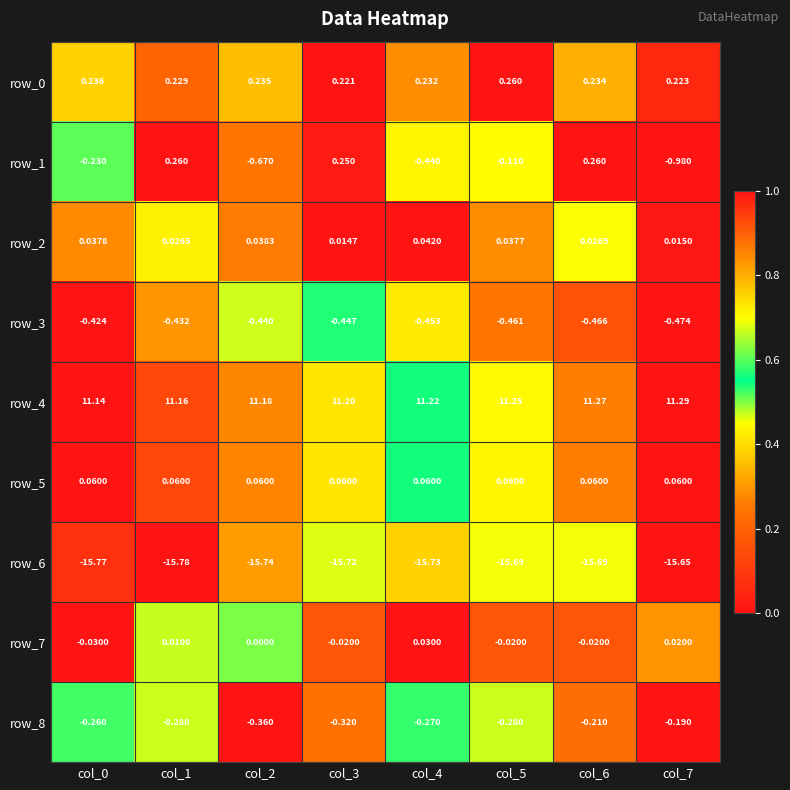

Count the number of categories in the chart.

8